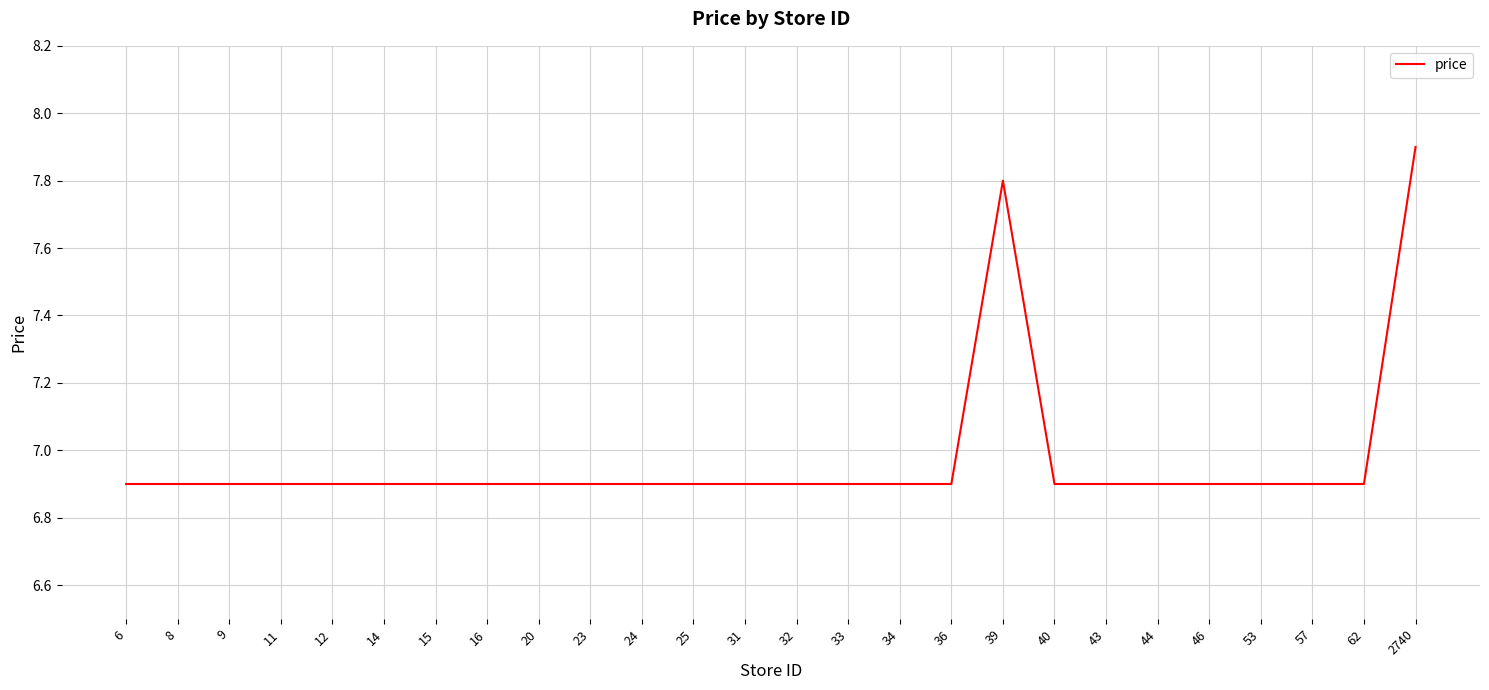

What is the change in value from 44 to 2740?

+1.0